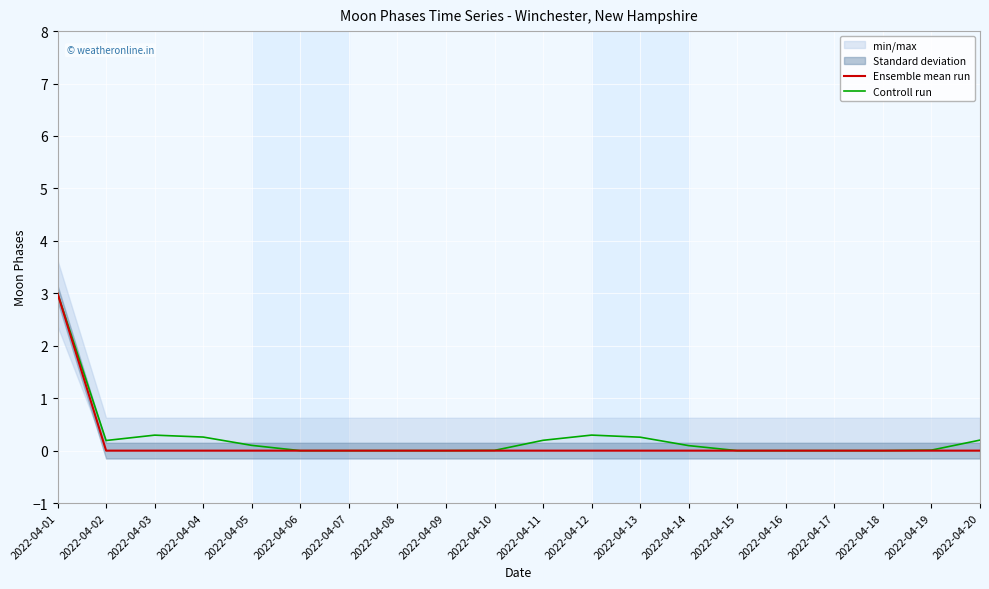

Which label corresponds to the largest value in the chart?

2022-04-01